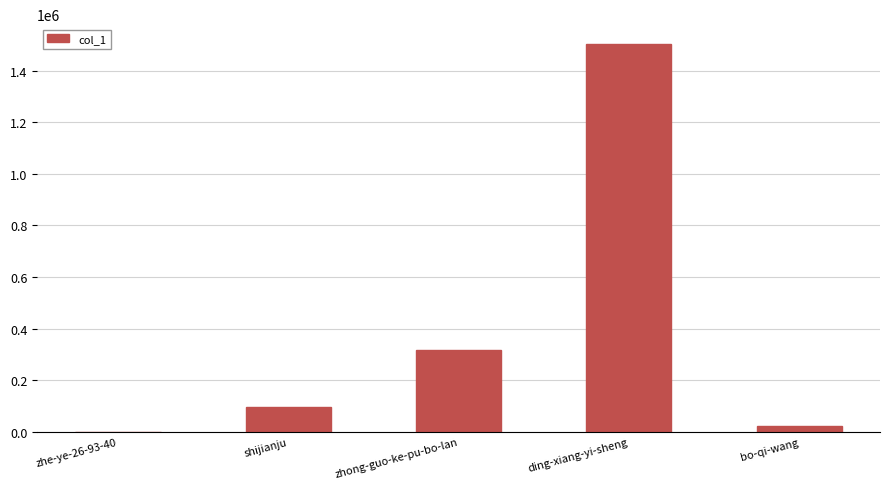

What is the maximum value shown in the chart?

1504671